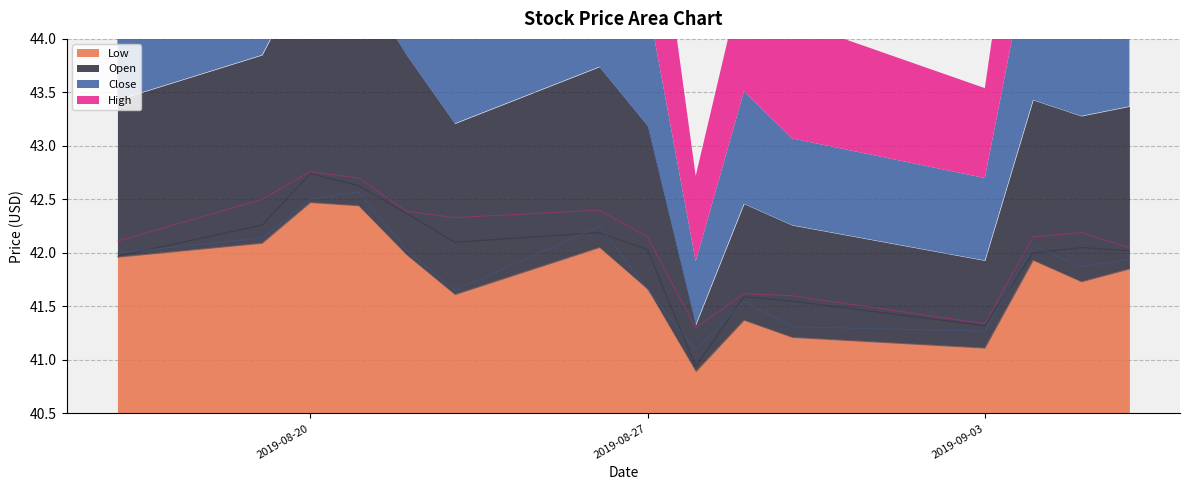

True or false: High has a value of 71.2 at 2019-08-27.

False